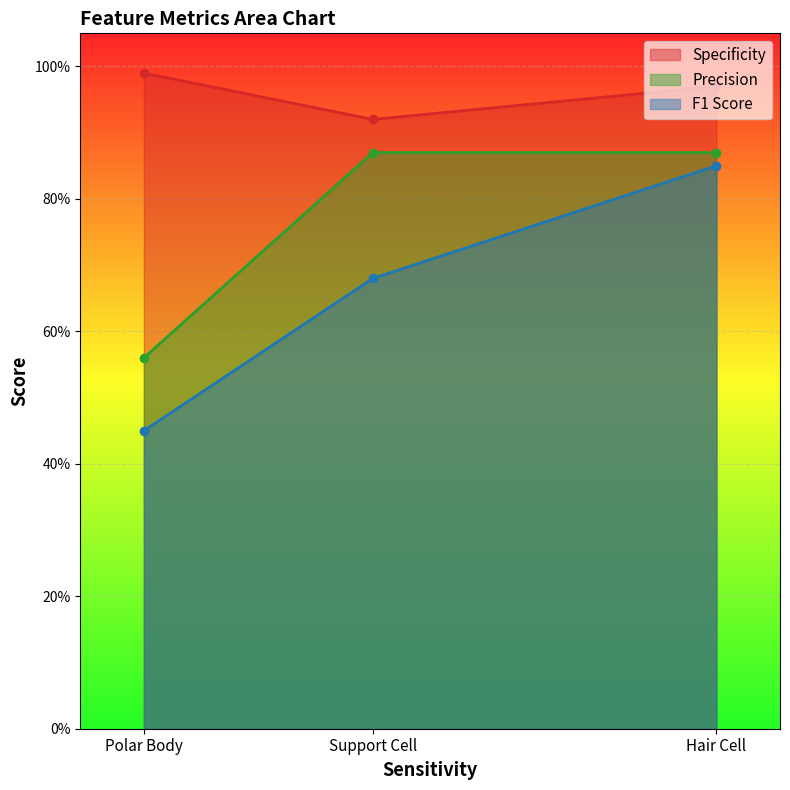

What are all the series names shown in the legend?

Specificity, Precision, F1 Score